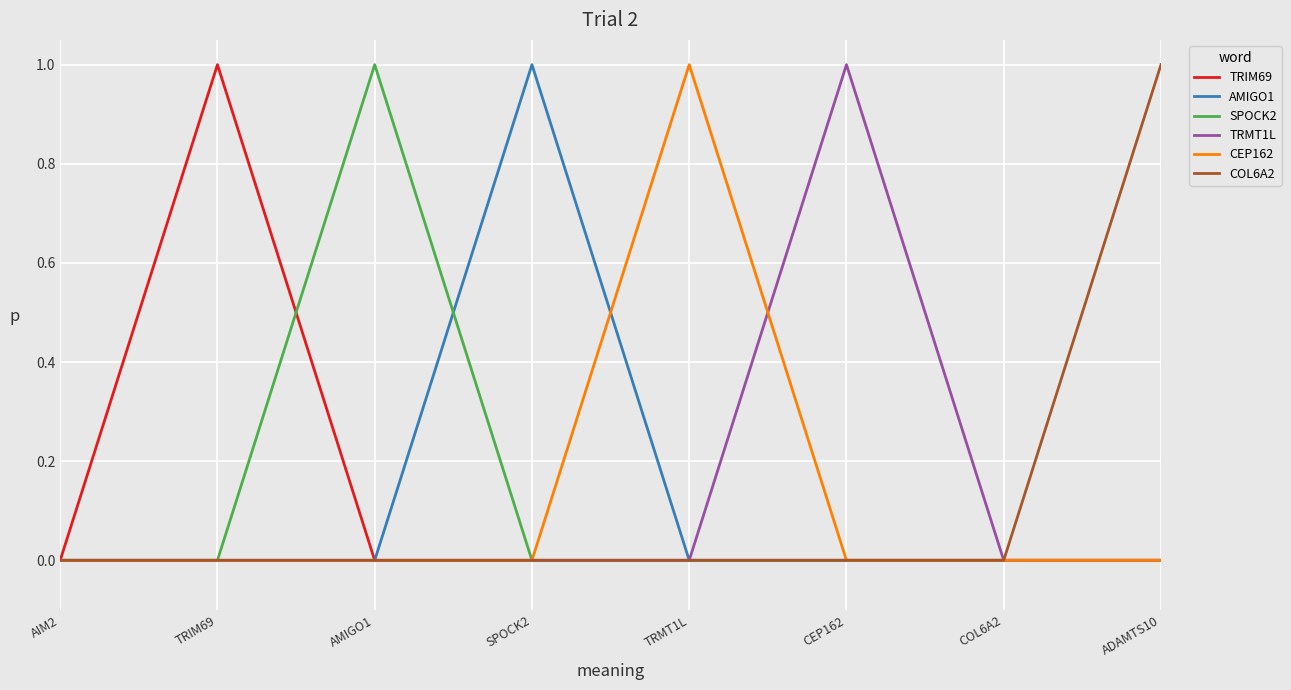

What position from the left is SPOCK2?

4